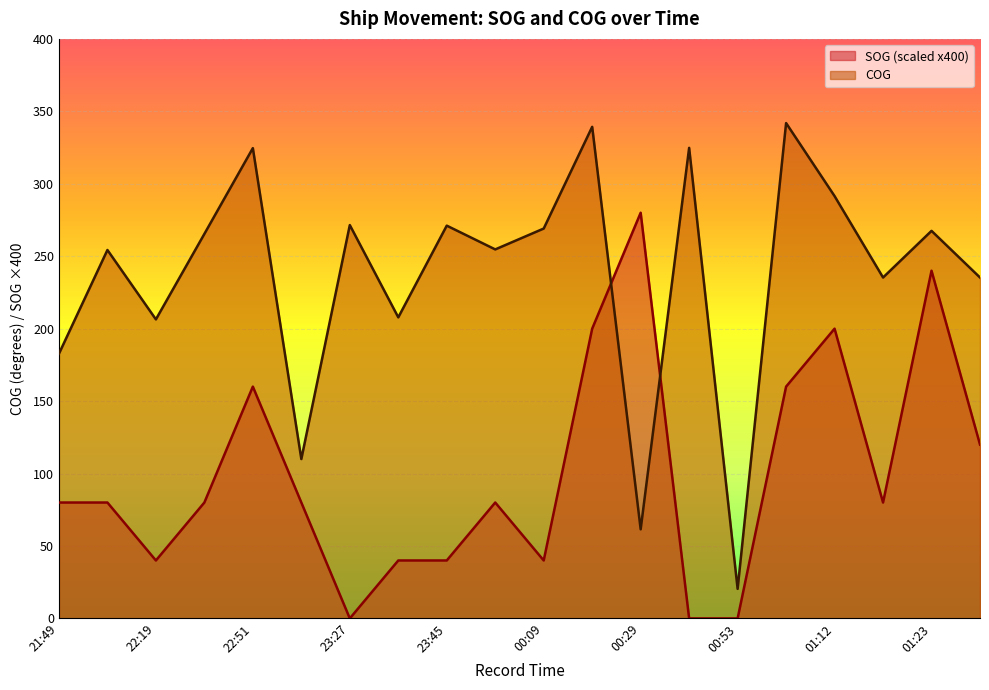

True or false: COG and SOG cross at least once.

True